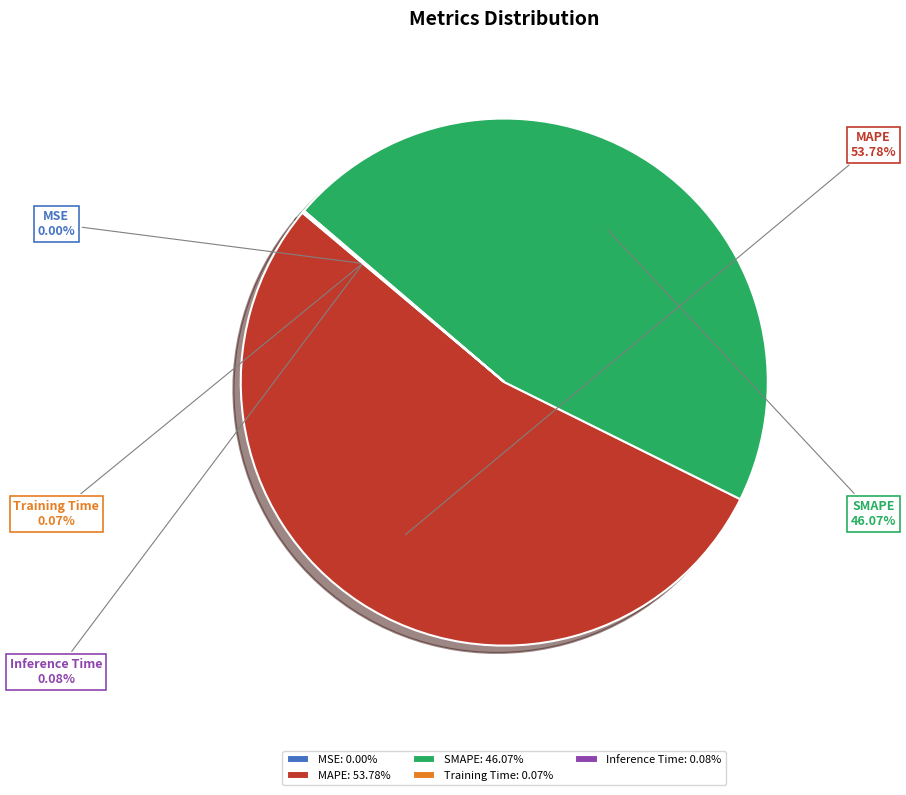

Does any single category account for the majority?

Yes